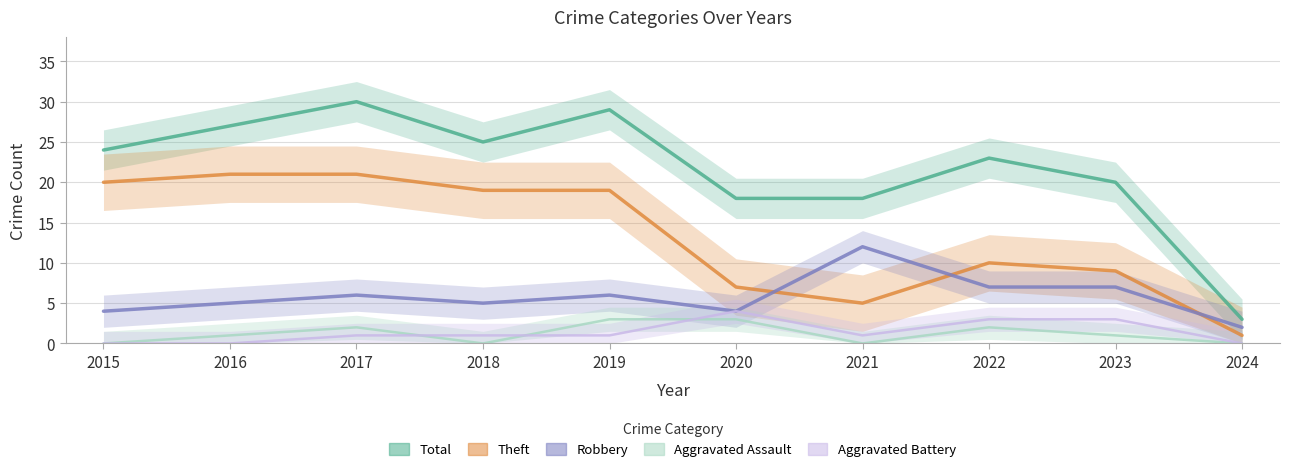

At which category is the sum across all series the highest?

2017